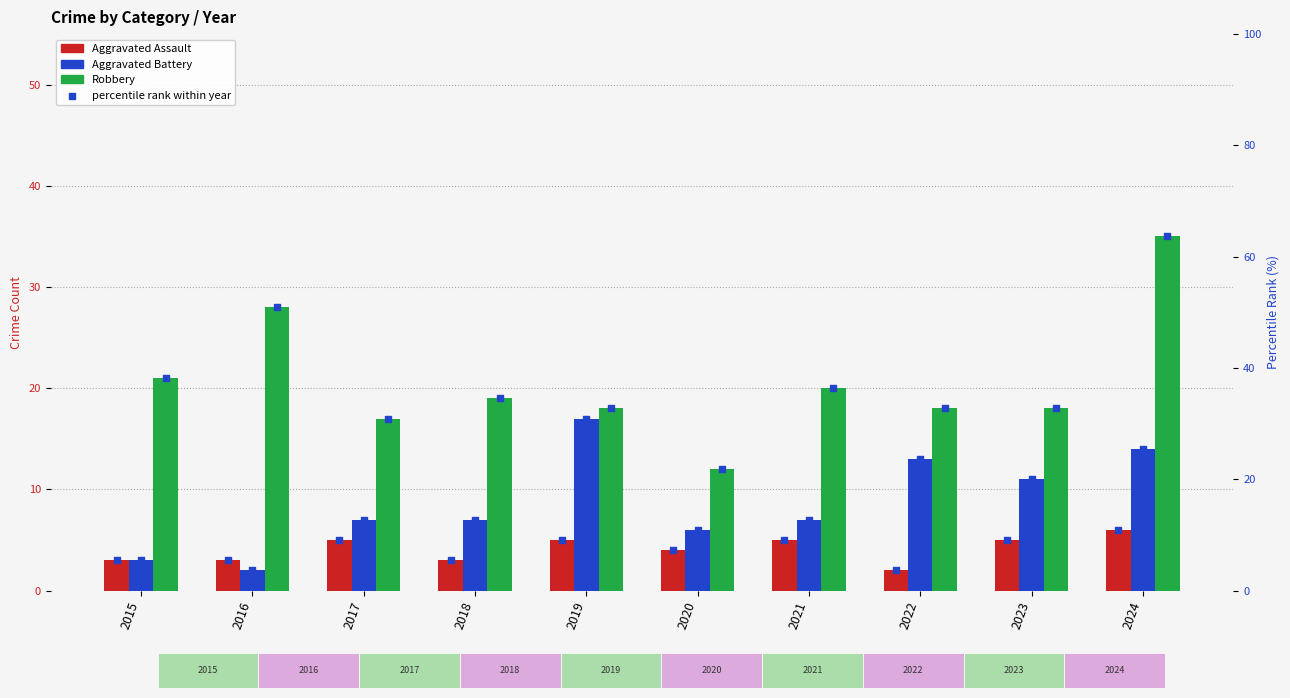

Which series reaches the maximum Y coordinate?

Robbery (percentile)